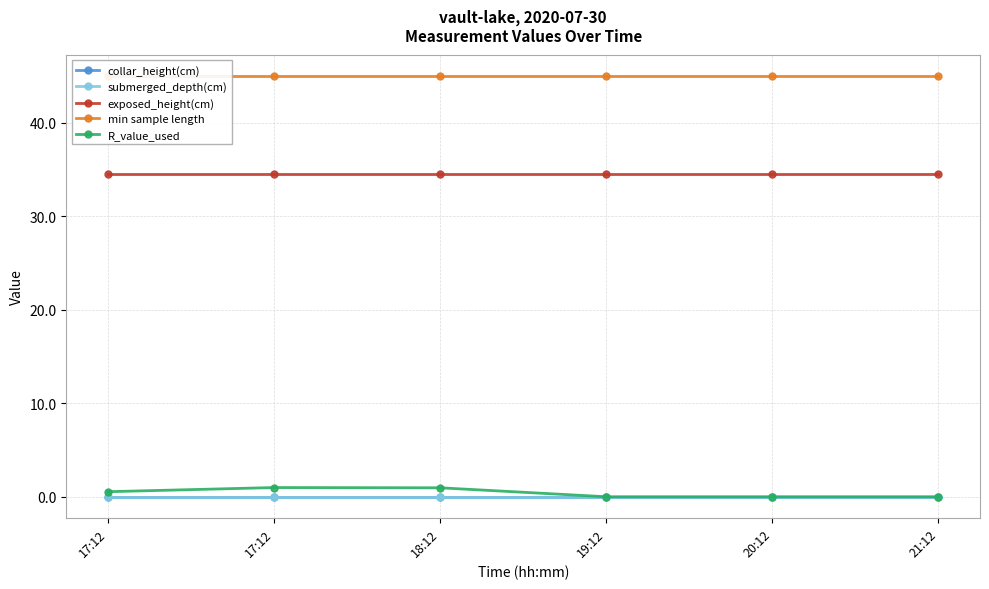

What is the lowest value of the min sample length series?

45.0